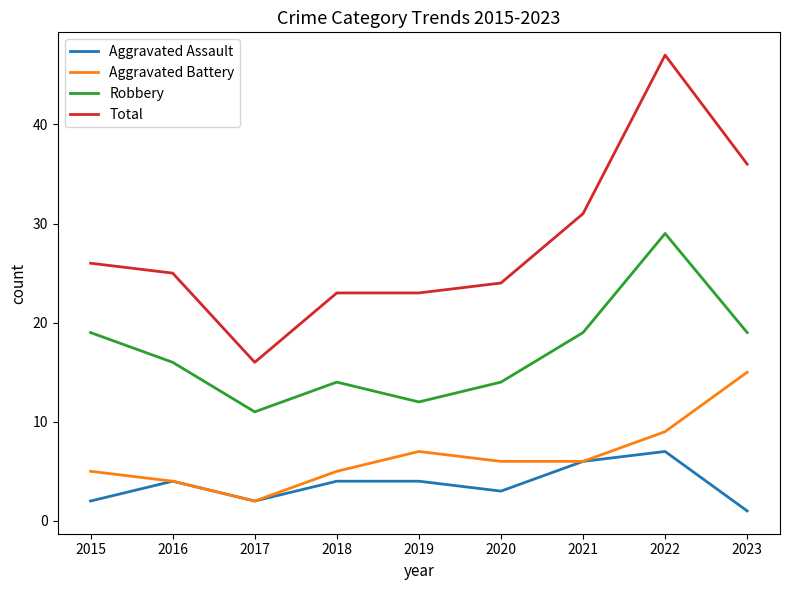

Read the Total value at 2021.

31